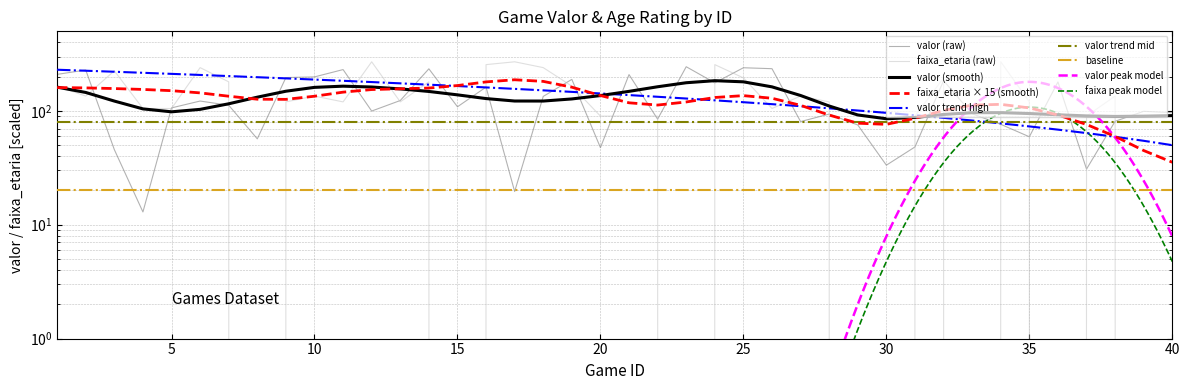

At which category is the sum across all series the highest?

25